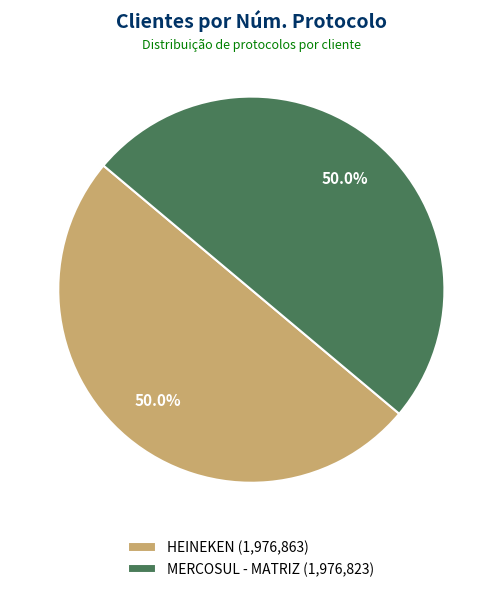

True or false: MERCOSUL - MATRIZ accounts for 56% of the total.

False